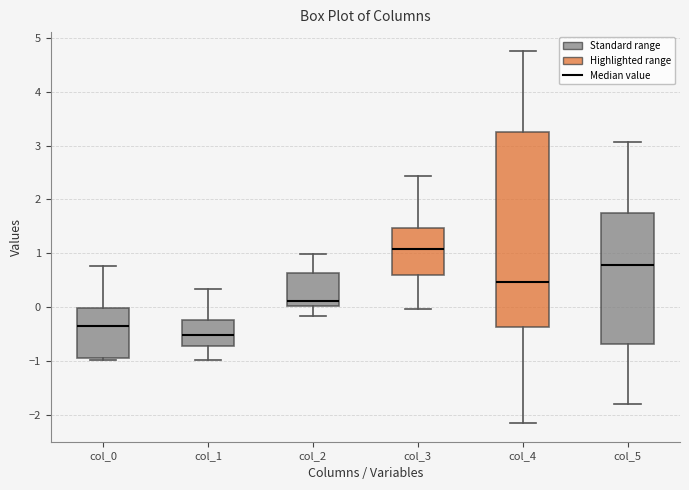

Where does the median line of the box for col_0 sit on the y-axis? The values are not printed on the chart, so give them approximately, as read against the axis.

-0.4